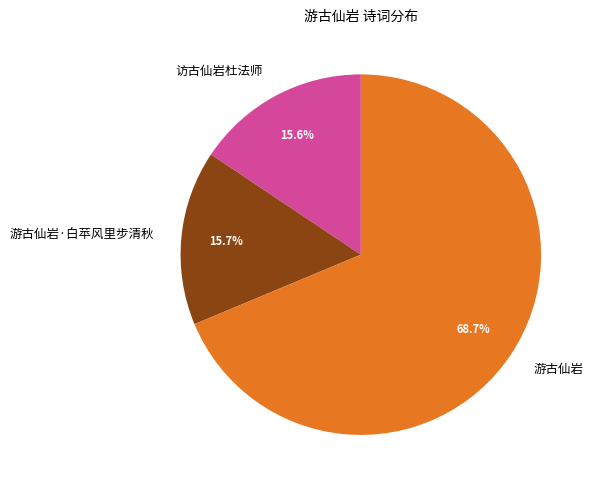

Which category has the biggest portion of the pie?

游古仙岩